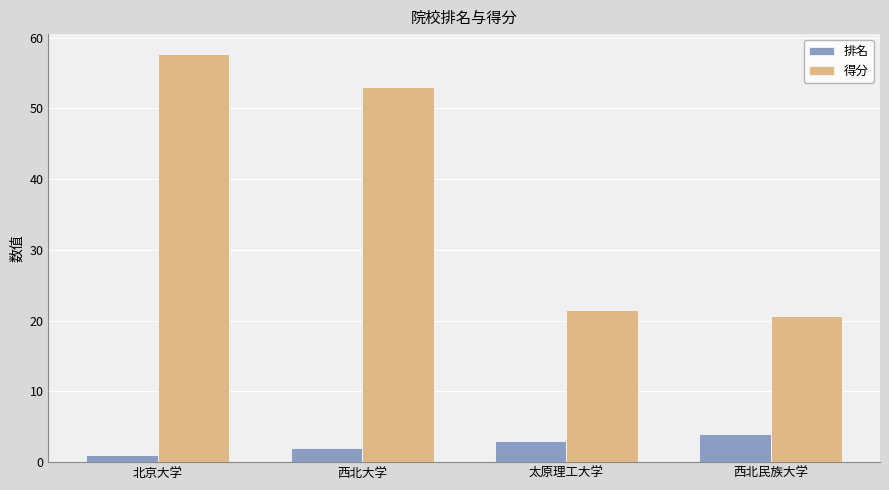

Is the value of 排名 at 太原理工大学 greater than the value of 得分 at 北京大学?

No